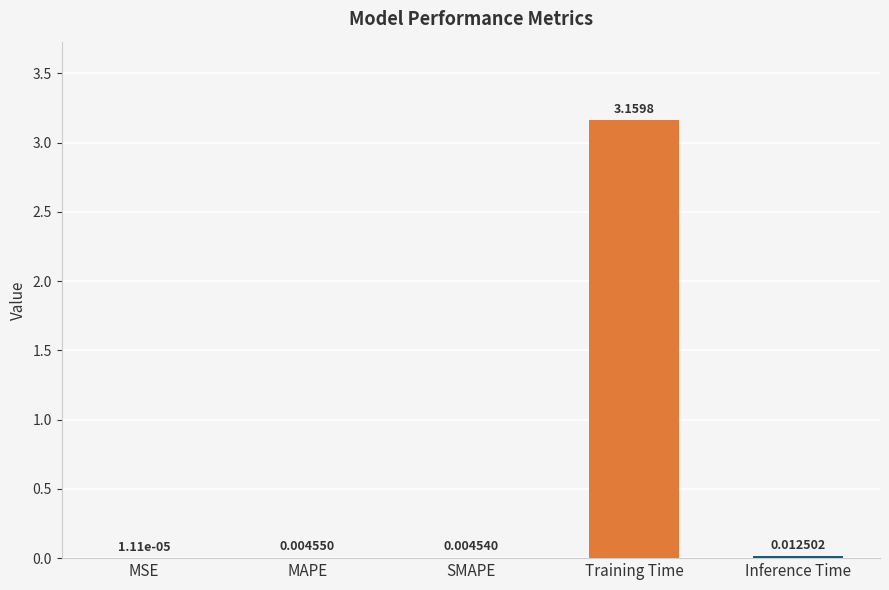

Where is the data nearest to the value 1?

Inference Time